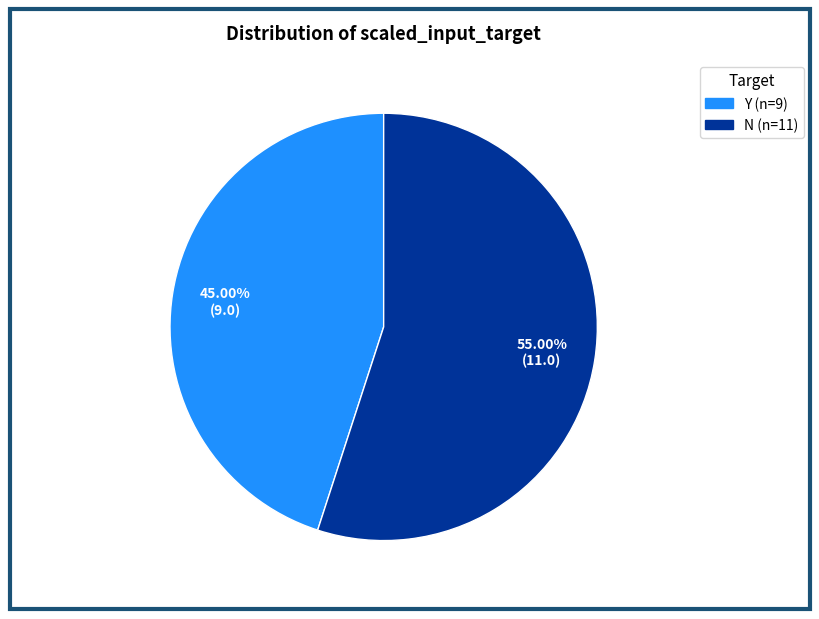

Between N and Y, which is larger?

N